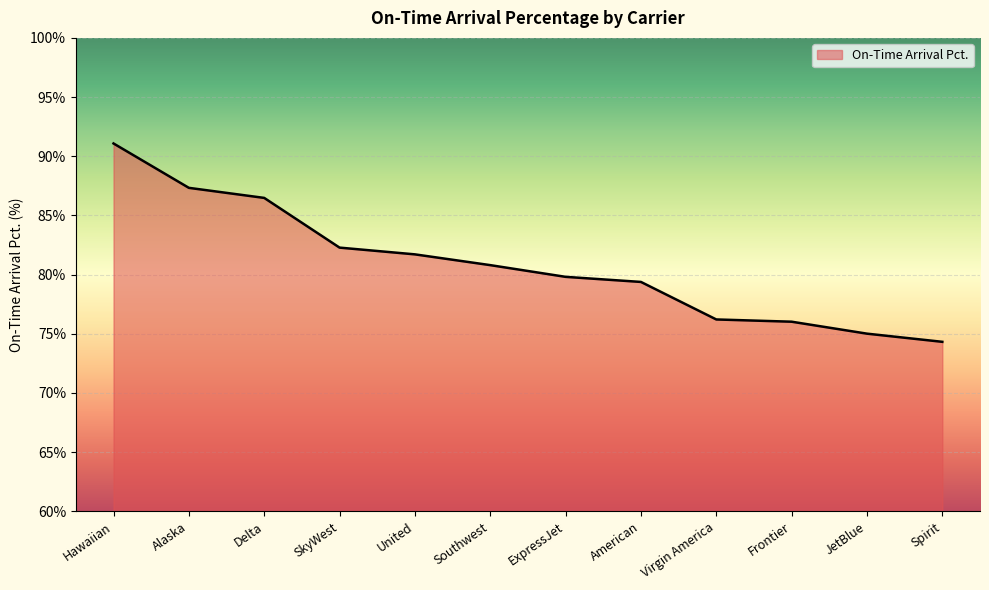

What is the ratio of the value at Virgin America to the value at Alaska?

0.9